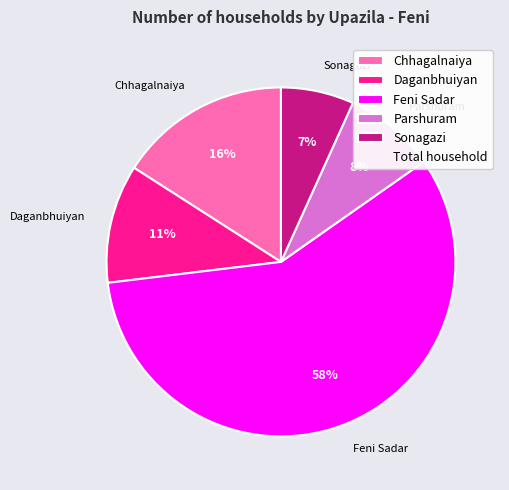

Does Chhagalnaiya represent more than half of the total?

No